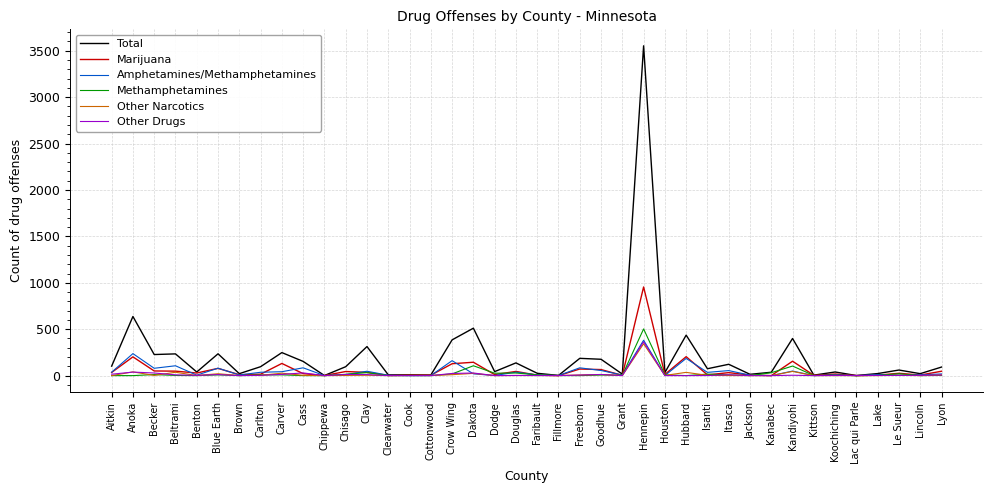

What is the total value across all series at Isanti?

137